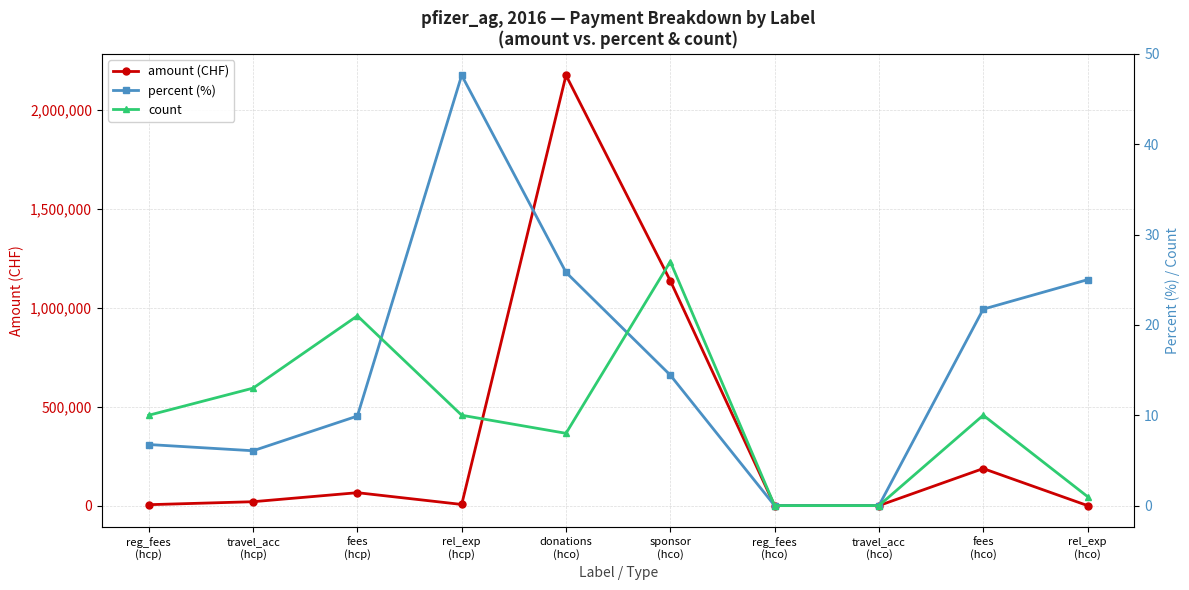

What are all the series names shown in the legend?

amount (CHF), percent (%), count